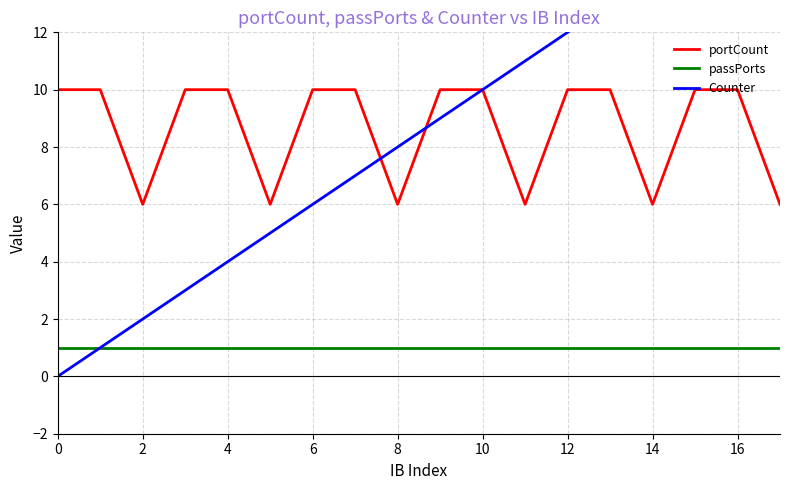

True or false: passPorts and portCount intersect in this chart.

False